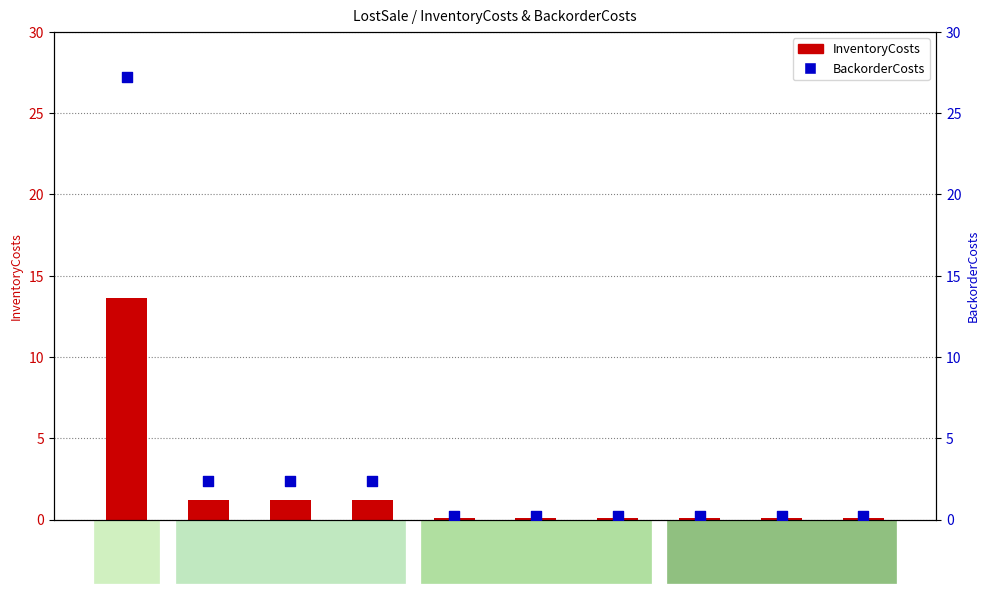

Which series has the largest Y range (max minus min)?

BackorderCosts